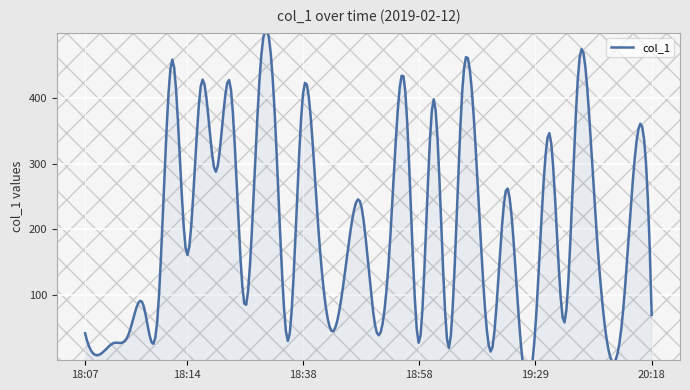

What is the label of the 7th point from the left?

2019-02-12 18:14